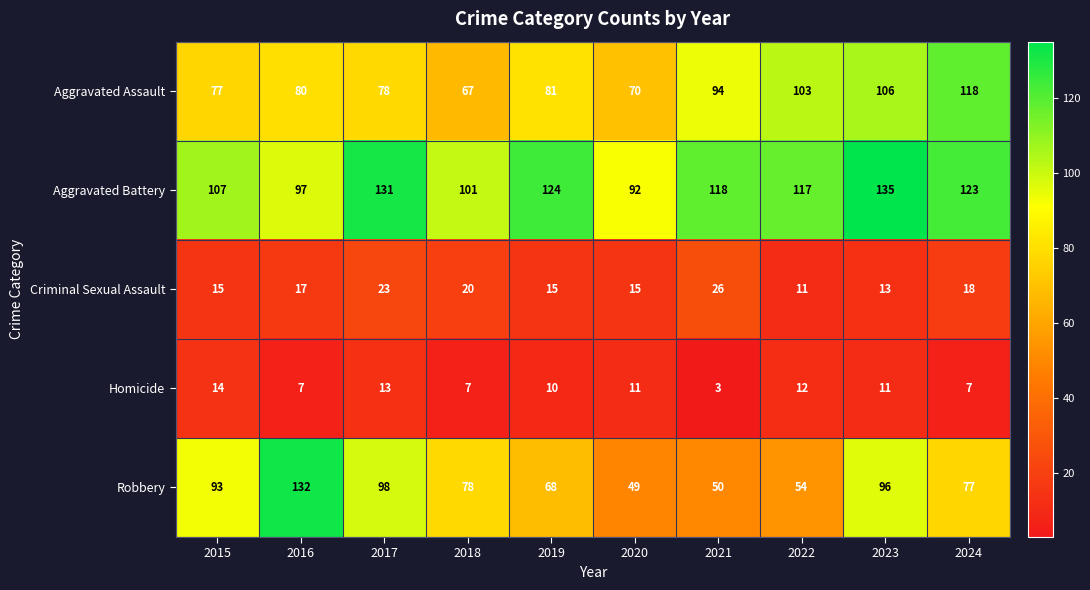

The Aggravated Battery series shows 101 at 2018. True or false?

True